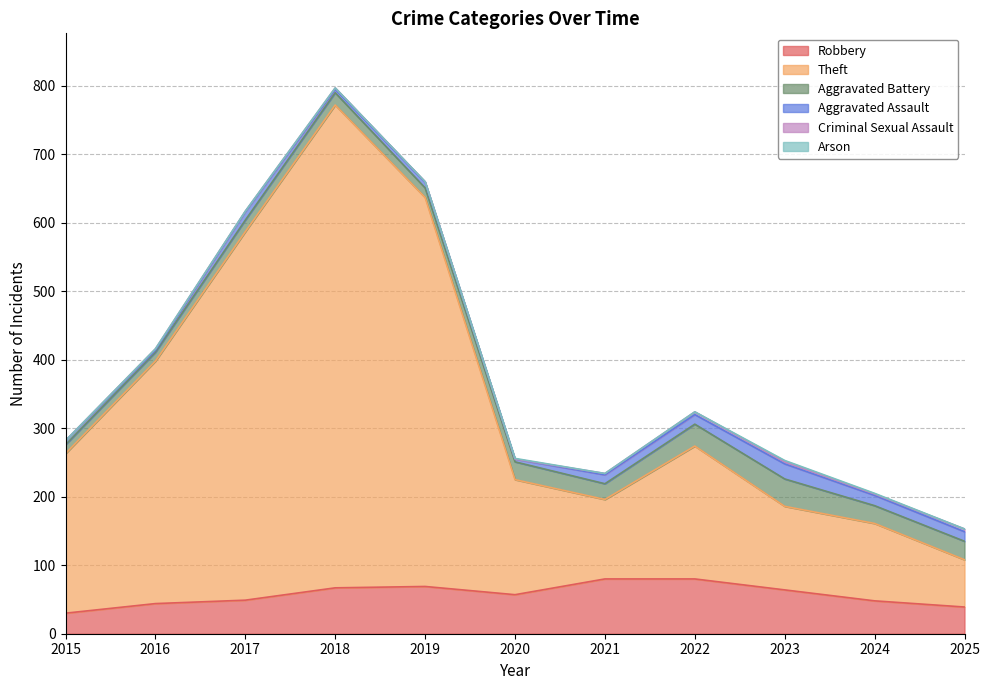

What value does the Criminal Sexual Assault series have at 2019?

1